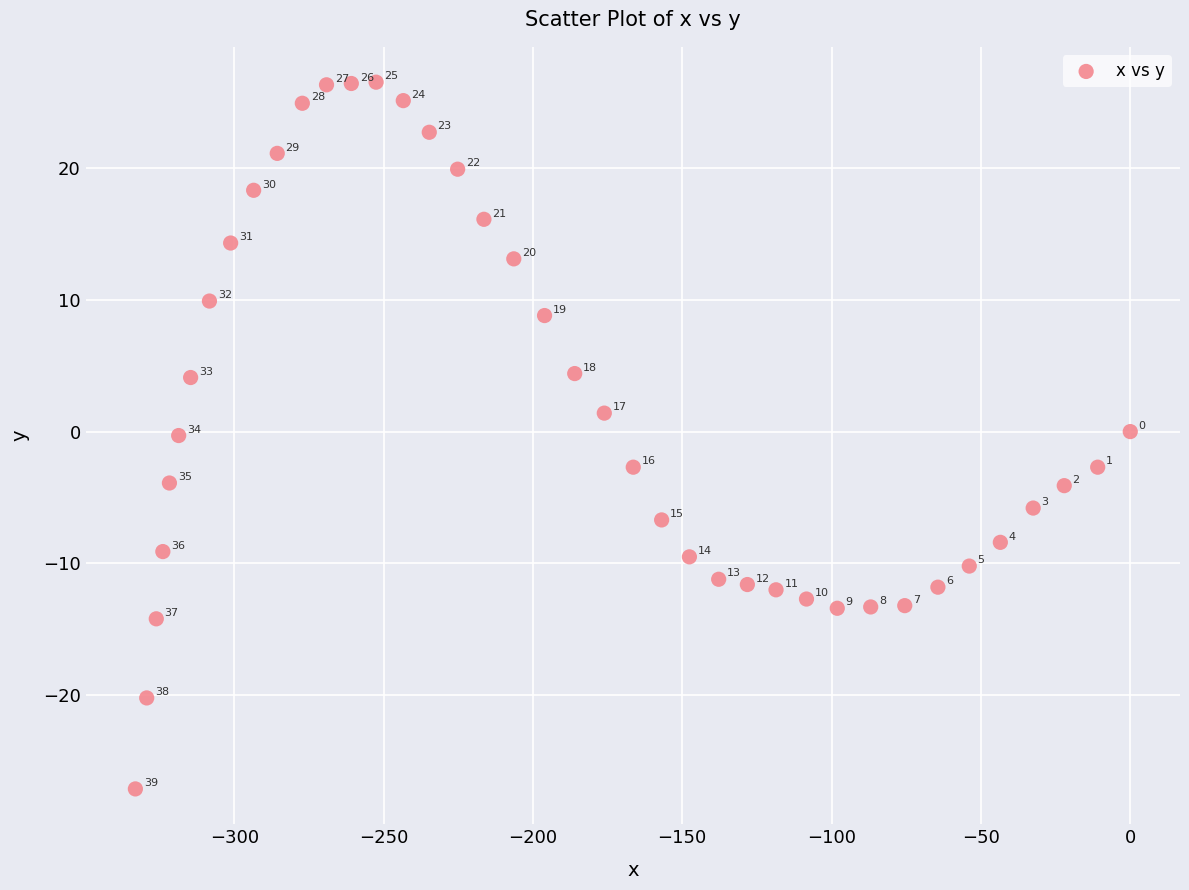

What is the range of Y values (max minus min)?

53.6